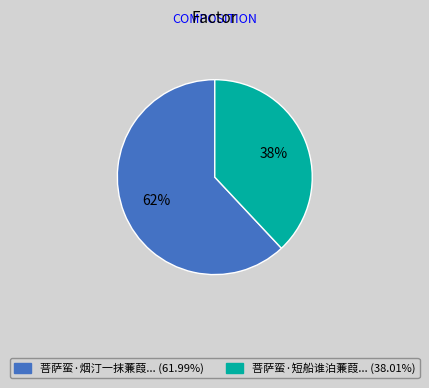

Is there any slice that represents more than half of the pie?

Yes